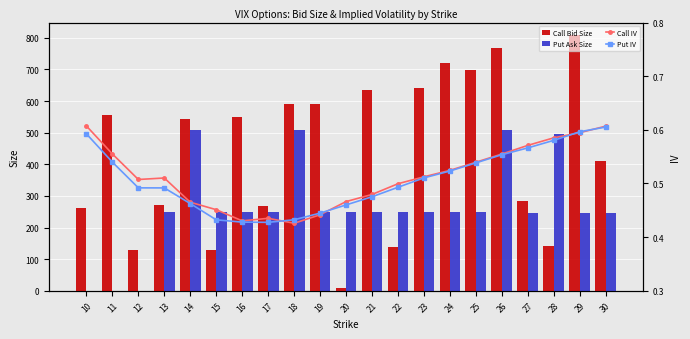

Reading left to right, extract all data points from this chart.

Call Bid Size: 261.0	555.0	128.0	270.0	542.0	129.0	551.0	269.0	592.0	591.0	10.0	636.0	139.0	641.0	720.0	697.0	767.0	283.0	140.0	808.0	411.0
Put Ask Size: 0.0	0.0	0.0	250.0	510.0	250.0	250.0	250.0	510.0	250.0	250.0	250.0	250.0	250.0	250.0	250.0	510.0	245.0	497.0	246.0	246.0
Call IV: 0.6	0.6	0.5	0.5	0.5	0.5	0.4	0.4	0.4	0.4	0.5	0.5	0.5	0.5	0.5	0.5	0.6	0.6	0.6	0.6	0.6
Put IV: 0.6	0.5	0.5	0.5	0.5	0.4	0.4	0.4	0.4	0.4	0.5	0.5	0.5	0.5	0.5	0.5	0.6	0.6	0.6	0.6	0.6